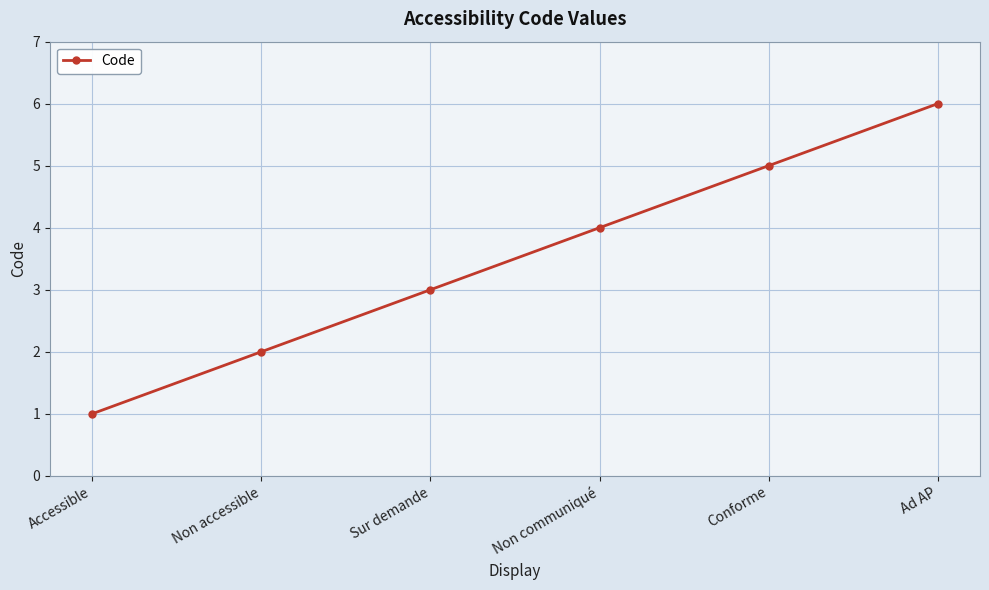

List the labels in order of value, largest first.

Ad AP, Conforme, Non communiqué, Sur demande, Non accessible, Accessible